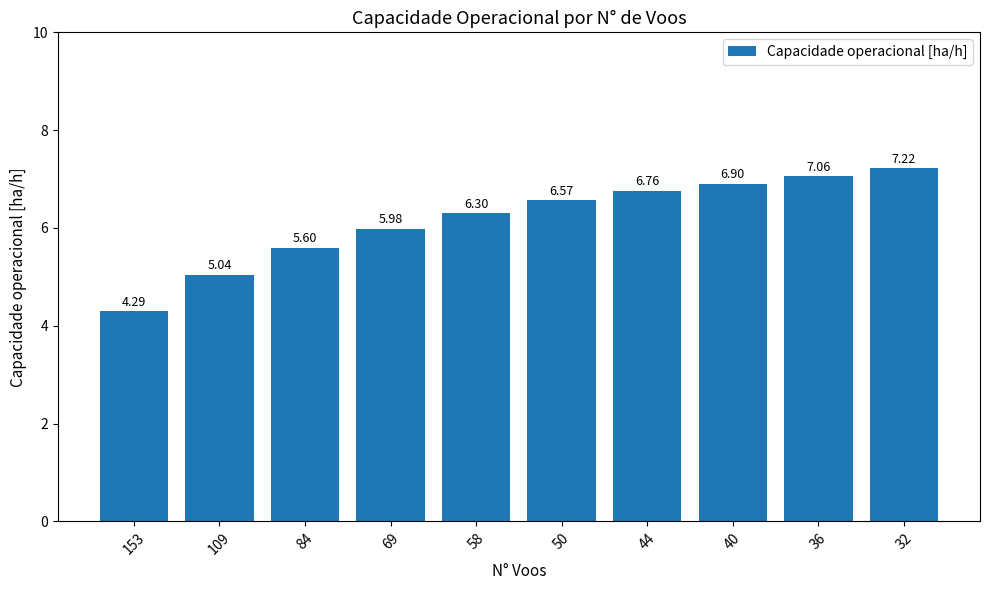

At which category does the chart reach its minimum across all series?

153